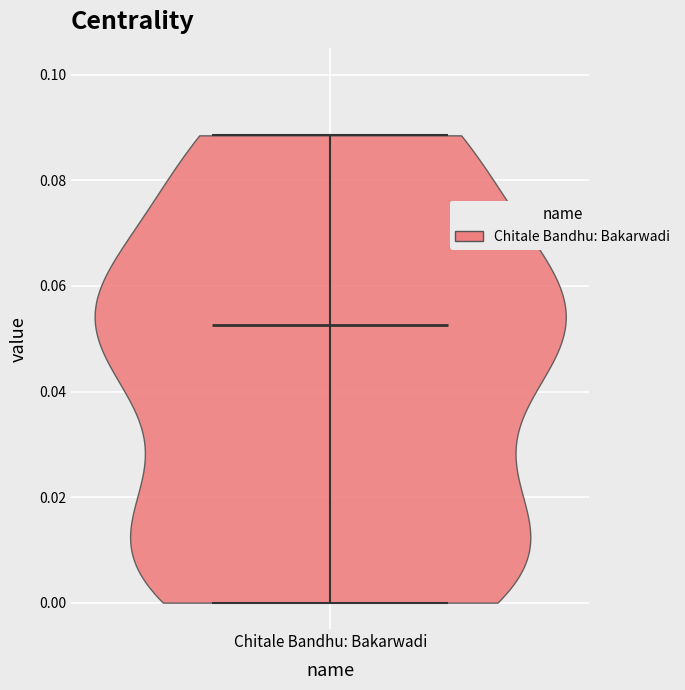

Read this violin plot against the y-axis: where its median line is, and the lowest and highest points the violin reaches. The values are not printed on the chart, so give them approximately, as read against the axis.

median line 0.052, lowest point 0.000, highest point 0.088